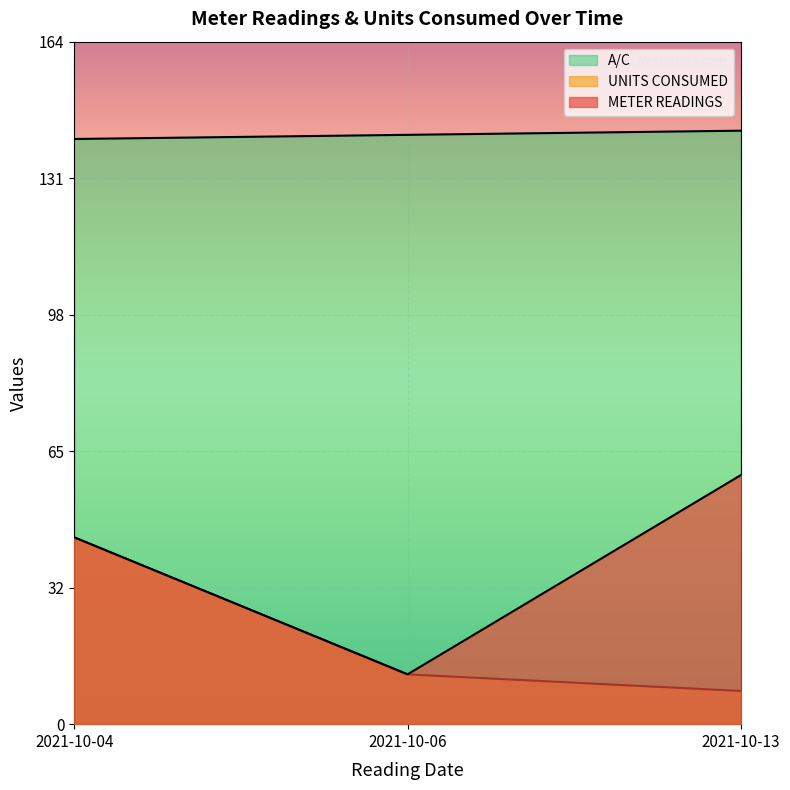

List the labels in order of METER READINGS value, largest first.

2021-10-13, 2021-10-04, 2021-10-06